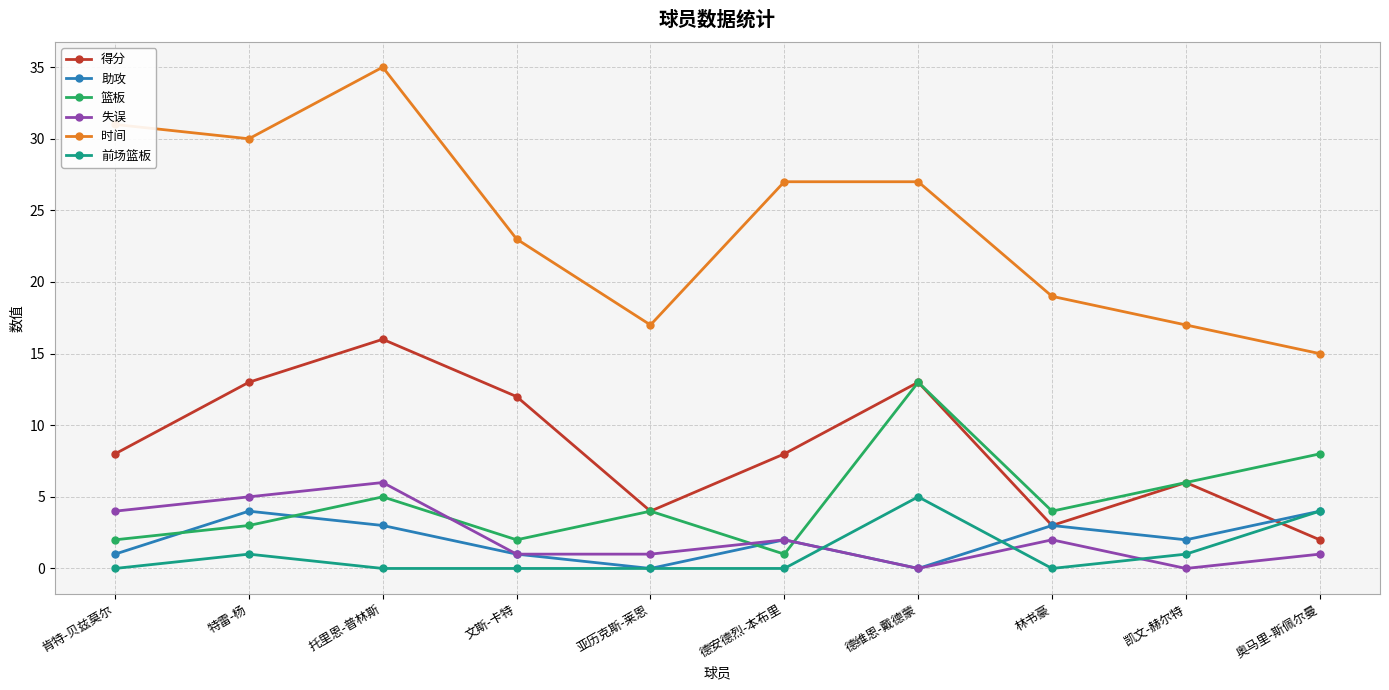

Reading left to right, transcribe all the data shown in this chart.

得分: 肯特-贝兹莫尔=8	特雷-杨=13	托里恩-普林斯=16	文斯-卡特=12	亚历克斯-莱恩=4	德安德烈-本布里=8	德维恩-戴德蒙=13	林书豪=3	凯文-赫尔特=6	奥马里-斯佩尔曼=2
助攻: 肯特-贝兹莫尔=1	特雷-杨=4	托里恩-普林斯=3	文斯-卡特=1	亚历克斯-莱恩=0	德安德烈-本布里=2	德维恩-戴德蒙=0	林书豪=3	凯文-赫尔特=2	奥马里-斯佩尔曼=4
篮板: 肯特-贝兹莫尔=2	特雷-杨=3	托里恩-普林斯=5	文斯-卡特=2	亚历克斯-莱恩=4	德安德烈-本布里=1	德维恩-戴德蒙=13	林书豪=4	凯文-赫尔特=6	奥马里-斯佩尔曼=8
失误: 肯特-贝兹莫尔=4	特雷-杨=5	托里恩-普林斯=6	文斯-卡特=1	亚历克斯-莱恩=1	德安德烈-本布里=2	德维恩-戴德蒙=0	林书豪=2	凯文-赫尔特=0	奥马里-斯佩尔曼=1
时间: 肯特-贝兹莫尔=31	特雷-杨=30	托里恩-普林斯=35	文斯-卡特=23	亚历克斯-莱恩=17	德安德烈-本布里=27	德维恩-戴德蒙=27	林书豪=19	凯文-赫尔特=17	奥马里-斯佩尔曼=15
前场篮板: 肯特-贝兹莫尔=0	特雷-杨=1	托里恩-普林斯=0	文斯-卡特=0	亚历克斯-莱恩=0	德安德烈-本布里=0	德维恩-戴德蒙=5	林书豪=0	凯文-赫尔特=1	奥马里-斯佩尔曼=4